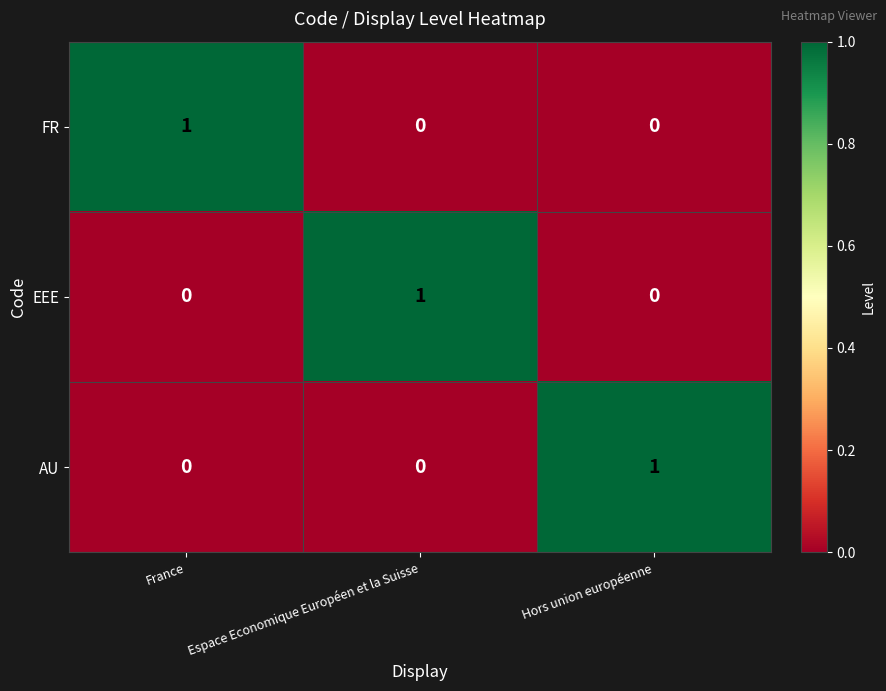

What is the difference between the highest and lowest values at Espace Economique Européen et la Suisse?

1